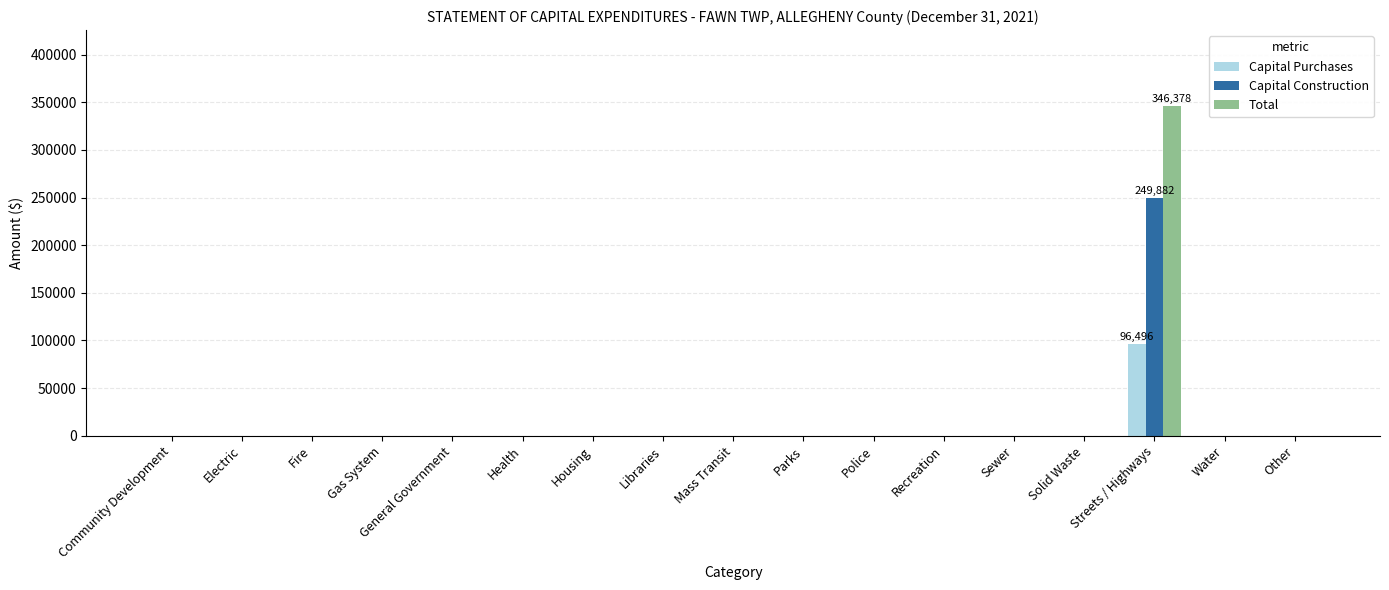

Reading right to left, transcribe all the data shown in this chart.

Capital Purchases: Other=0	Water=0	Streets / Highways=96496	Solid Waste=0	Sewer=0	Recreation=0	Police=0	Parks=0	Mass Transit=0	Libraries=0	Housing=0	Health=0	General Government=0	Gas System=0	Fire=0	Electric=0	Community Development=0
Capital Construction: Other=0	Water=0	Streets / Highways=249882	Solid Waste=0	Sewer=0	Recreation=0	Police=0	Parks=0	Mass Transit=0	Libraries=0	Housing=0	Health=0	General Government=0	Gas System=0	Fire=0	Electric=0	Community Development=0
Total: Other=0	Water=0	Streets / Highways=346378	Solid Waste=0	Sewer=0	Recreation=0	Police=0	Parks=0	Mass Transit=0	Libraries=0	Housing=0	Health=0	General Government=0	Gas System=0	Fire=0	Electric=0	Community Development=0